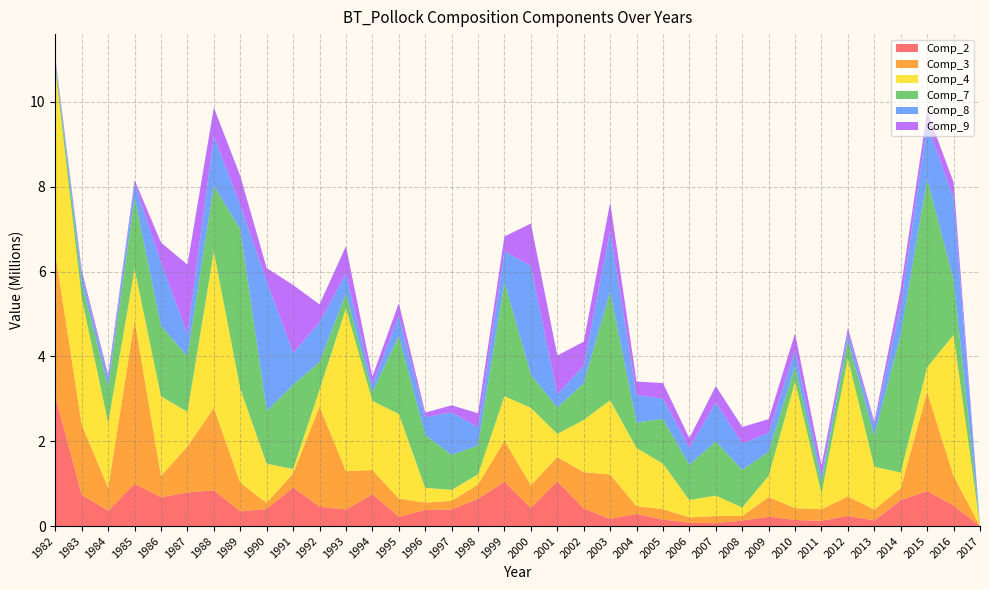

Reading right to left, transcribe all the data shown in this chart.

Comp_2: 2017=288.6	2016=483944.7	2015=827819.5	2014=612130.0	2013=133103.9	2012=242207.6	2011=124893.3	2010=144250.6	2009=221182.1	2008=129780.2	2007=66960.2	2006=80322.3	2005=151961.3	2004=286780.6	2003=171023.2	2002=415497.2	2001=1056599.5	2000=427296.8	1999=1044033.3	1998=643256.5	1997=393083.7	1996=378278.3	1995=220751.1	1994=749842.1	1993=392448.0	1992=454619.2	1991=912668.5	1990=402259.7	1989=346842.5	1988=840949.6	1987=793714.3	1986=679441.0	1985=997049.3	1984=362678.9	1983=735796.1	1982=3059394.8
Comp_3: 2017=460.2	2016=695033.4	2015=2331807.7	2014=281380.7	2013=256160.2	2012=454965.3	2011=271914.7	2010=277841.9	2009=462931.6	2008=108339.1	2007=169202.6	2006=124803.4	2005=246945.2	2004=181863.2	2003=1044730.9	2002=854936.2	2001=571315.2	2000=534758.6	1999=968046.3	1998=335740.6	1997=201660.6	1996=174856.4	1995=427030.0	1994=572513.9	1993=899949.7	1992=2361820.9	1991=326559.3	1990=144332.0	1989=672238.3	1988=1946108.4	1987=1082292.5	1986=504976.3	1985=3844598.9	1984=536845.0	1983=1656246.1	1982=3356054.0
Comp_4: 2017=2367.1	2016=3329919.1	2015=586421.7	2014=368625.4	2013=1007825.6	2012=3255886.9	2011=371800.5	2010=2985017.9	2009=499463.3	2008=198896.3	2007=482875.4	2006=407998.7	2005=1073371.7	2004=1371640.3	2003=1752216.2	2002=1230938.7	2001=546261.6	2000=1824705.4	1999=1049901.4	1998=239807.6	1997=258667.5	1996=348009.8	1995=1995038.4	1994=1630653.0	1993=3843929.1	1992=397669.6	1991=105538.8	1990=924533.7	1989=2218374.3	1988=3692280.8	1987=816563.2	1986=1875263.3	1985=1222103.7	1984=1534668.8	1983=2979679.2	1982=4377342.0
Comp_7: 2017=861.3	2016=1301255.6	2015=4433843.0	2014=3254730.9	2013=724534.6	2012=420573.7	2011=266685.5	2010=358827.6	2009=569494.4	2008=889090.2	2007=1275008.9	2006=831113.2	2005=1055119.1	2004=598471.5	2003=2554928.2	2002=862998.3	2001=620982.6	2000=783151.1	1999=2690721.7	1998=680219.5	1997=828292.9	1996=1244383.1	1995=1834702.7	1994=201580.5	1993=345403.6	1992=654958.8	1991=1985914.4	1990=1243099.8	1989=3761181.0	1988=1543983.8	1987=1313000.3	1986=1653246.2	1985=1678980.1	1984=853250.1	1983=371287.8	1982=142938.8
Comp_8: 2017=774.2	2016=1919104.4	2015=1292914.1	2014=693347.1	2013=254154.4	2012=168222.5	2011=151418.8	2010=379506.2	2009=444963.3	2008=618182.9	2007=920004.3	2006=399761.6	2005=479459.8	2004=648235.9	2003=1444554.3	2002=417520.4	2001=308115.1	2000=2564040.6	1999=725342.7	1998=429139.7	1997=997103.9	1996=423703.2	1995=483262.4	1994=174711.8	1993=474145.8	1992=938948.2	1991=746649.6	1990=3057932.2	1989=571329.7	1988=1169239.3	1987=518626.6	1986=1500679.8	1985=330887.9	1984=189415.7	1983=197751.1	1982=68188.2
Comp_9: 2017=918.8	2016=376848.4	2015=306294.6	2014=381365.0	2013=86038.9	2012=127464.0	2011=236869.4	2010=399106.0	2009=323345.6	2008=392269.3	2007=388369.5	2006=228318.7	2005=364458.9	2004=320576.1	2003=660171.5	2002=565028.0	2001=917969.8	2000=999455.8	1999=350118.3	1998=331916.2	1997=168652.1	1996=105570.7	1995=295935.5	1994=196082.0	1993=643010.1	1992=418463.0	1991=1606439.4	1990=309925.8	1989=687332.5	1988=673695.9	1987=1640405.0	1986=470549.8	1985=84431.8	1984=88174.2	1983=89210.1	1982=43057.1